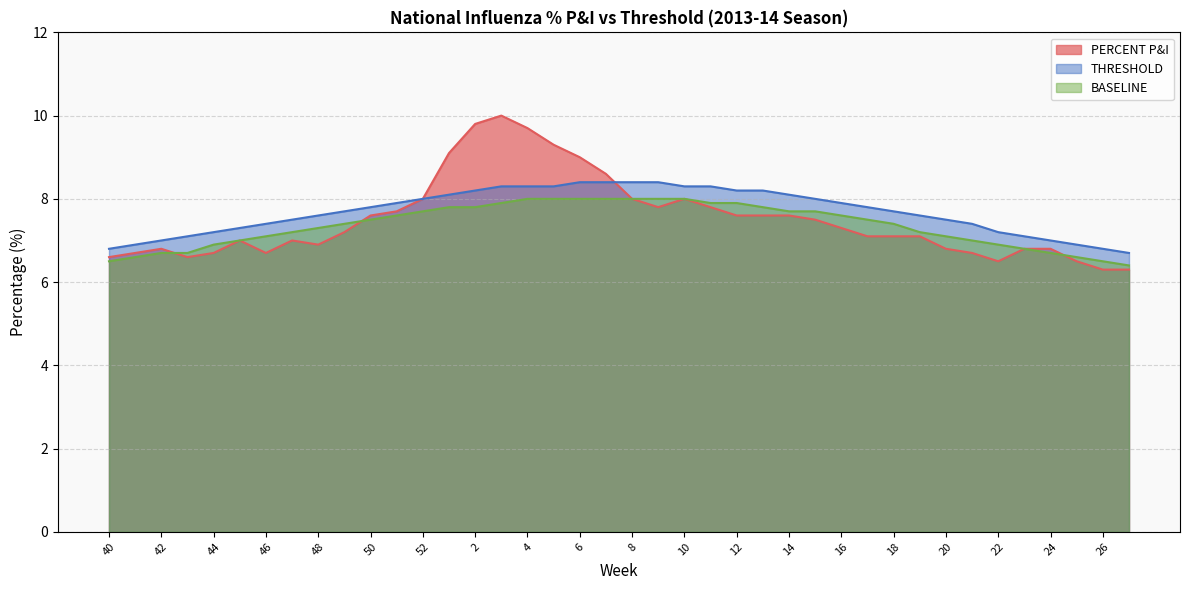

Reading left to right, transcribe all the data shown in this chart.

PERCENT P&I: 6.6	6.7	6.8	6.6	6.7	7.0	6.7	7.0	6.9	7.2	7.6	7.7	8.0	9.1	9.8	10.0	9.7	9.3	9.0	8.6	8.0	7.8	8.0	7.8	7.6	7.6	7.6	7.5	7.3	7.1	7.1	7.1	6.8	6.7	6.5	6.8	6.8	6.5	6.3	6.3
THRESHOLD: 6.8	6.9	7.0	7.1	7.2	7.3	7.4	7.5	7.6	7.7	7.8	7.9	8.0	8.1	8.2	8.3	8.3	8.3	8.4	8.4	8.4	8.4	8.3	8.3	8.2	8.2	8.1	8.0	7.9	7.8	7.7	7.6	7.5	7.4	7.2	7.1	7.0	6.9	6.8	6.7
BASELINE: 6.5	6.6	6.7	6.7	6.9	7.0	7.1	7.2	7.3	7.4	7.5	7.6	7.7	7.8	7.8	7.9	8.0	8.0	8.0	8.0	8.0	8.0	8.0	7.9	7.9	7.8	7.7	7.7	7.6	7.5	7.4	7.2	7.1	7.0	6.9	6.8	6.7	6.6	6.5	6.4